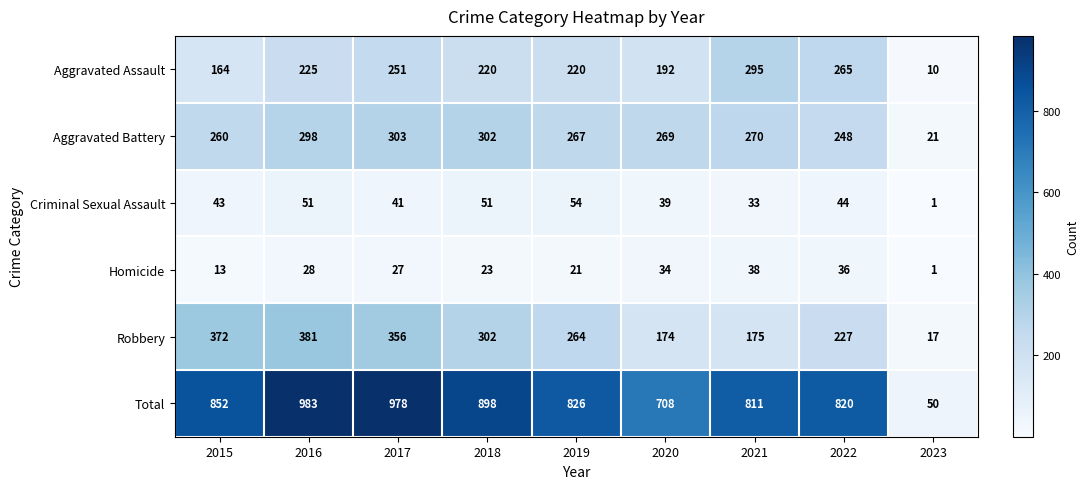

How many categories are shown in the chart?

9